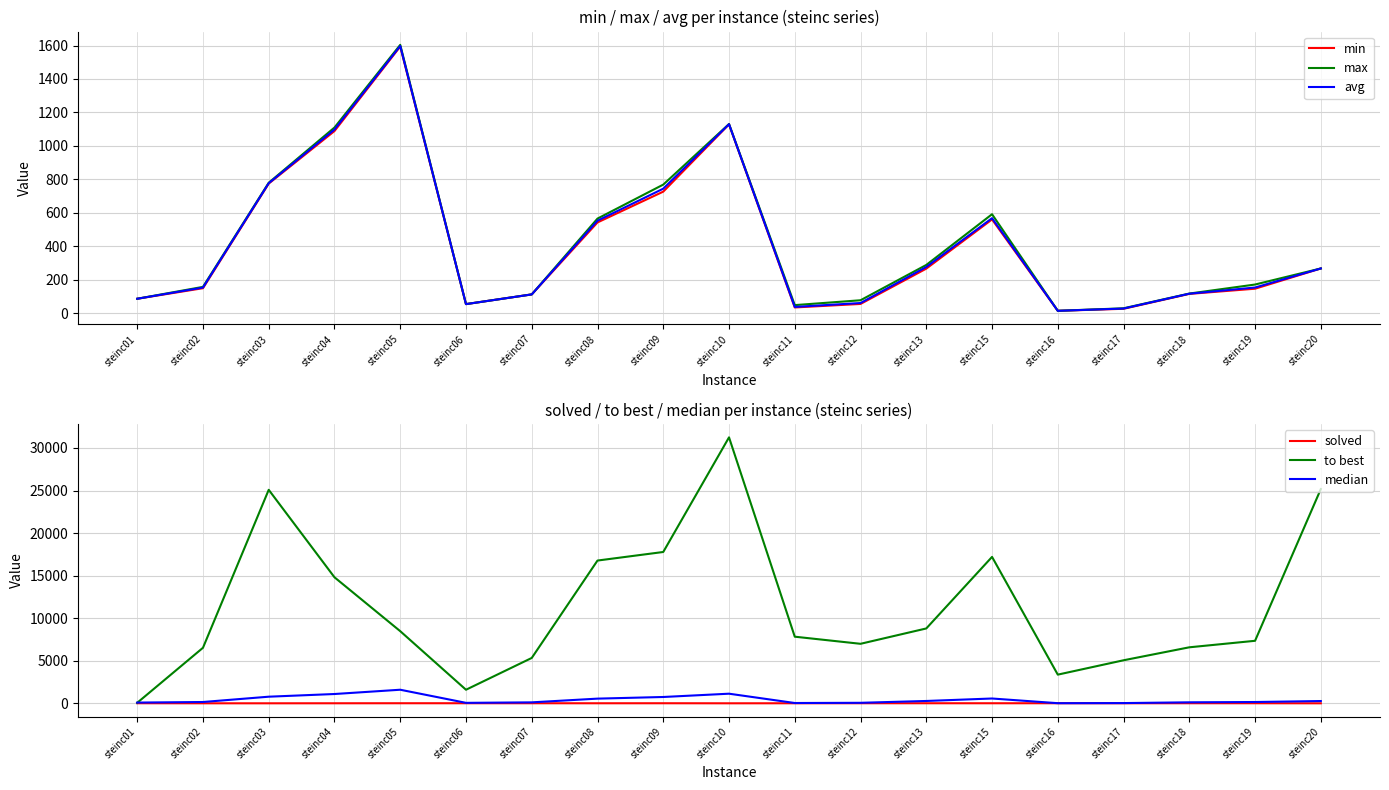

At which category does the chart reach its minimum across all series?

steinc20